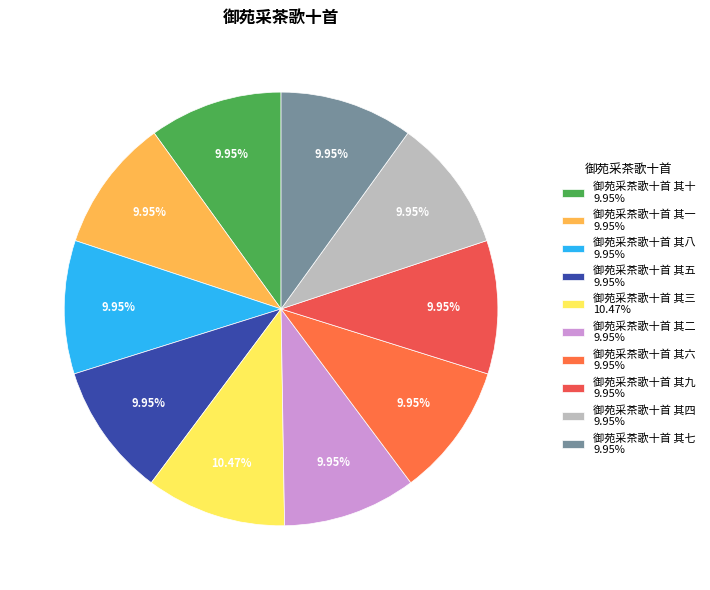

To the nearest percent, what is the combined percentage of 御苑采茶歌十首 其二 and 御苑采茶歌十首 其九?

20%